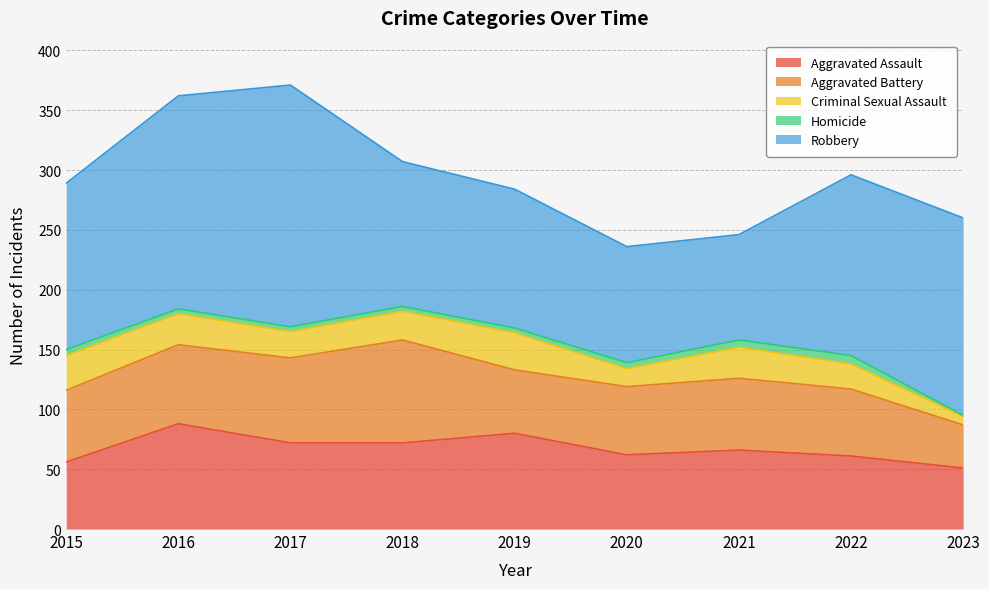

At which label is Aggravated Battery closest to 61?

2015